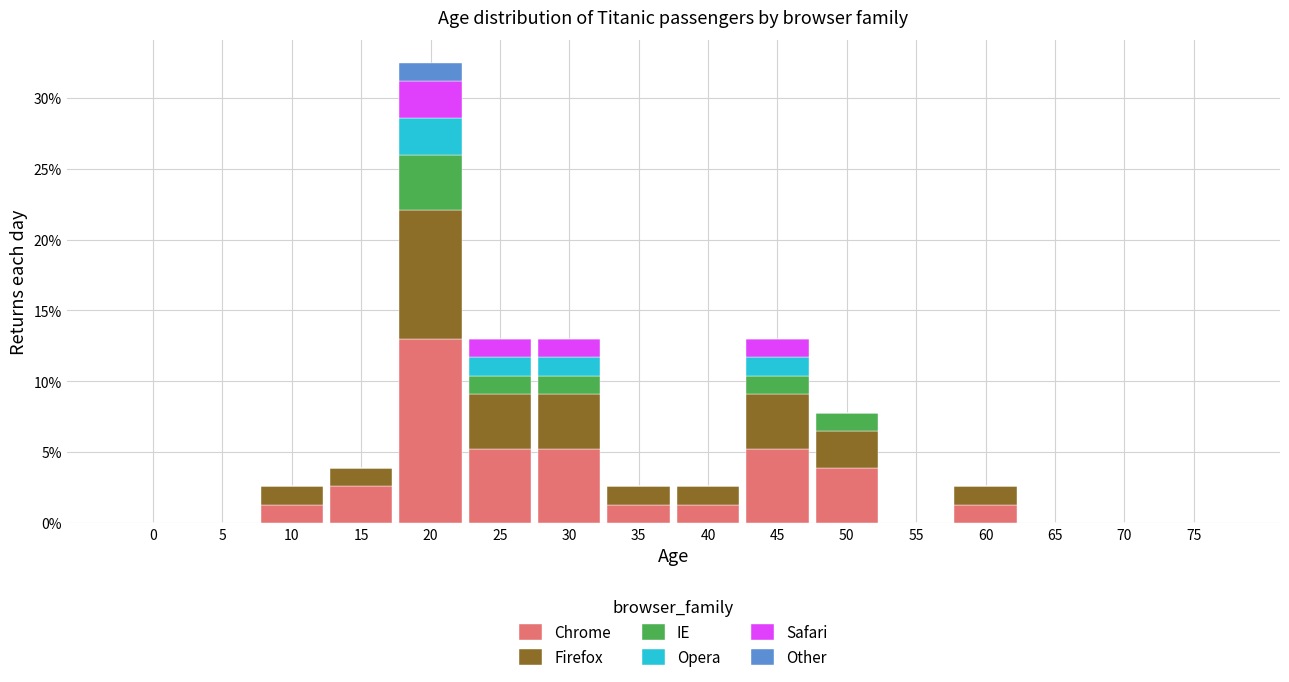

What is the total value across all series at 60?

2.6